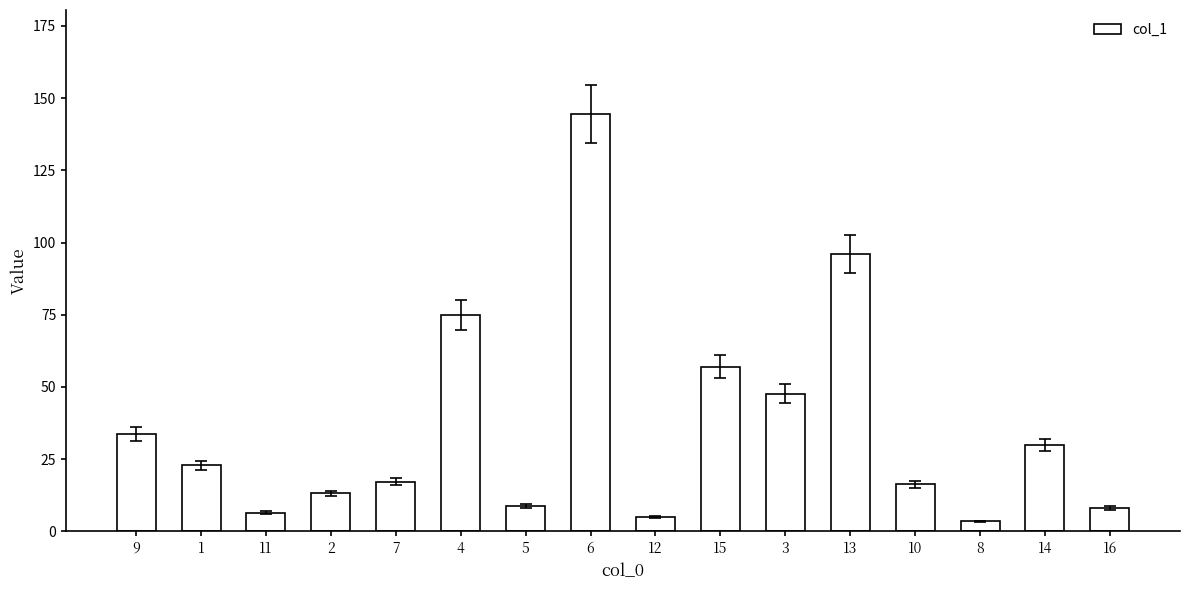

What position from the right is 14?

2